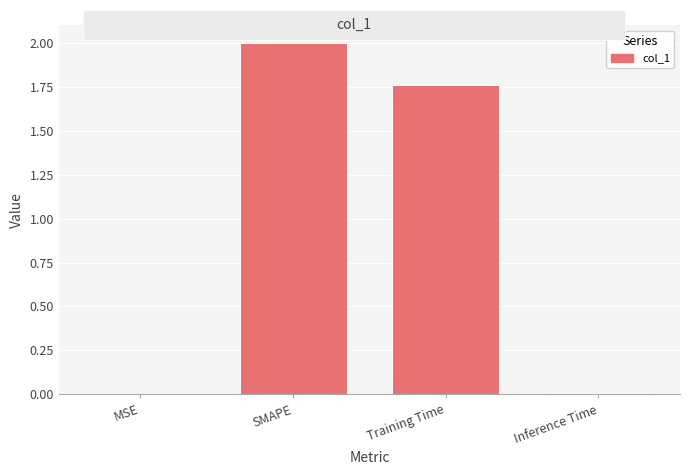

Which has a higher value, SMAPE or Training Time?

SMAPE